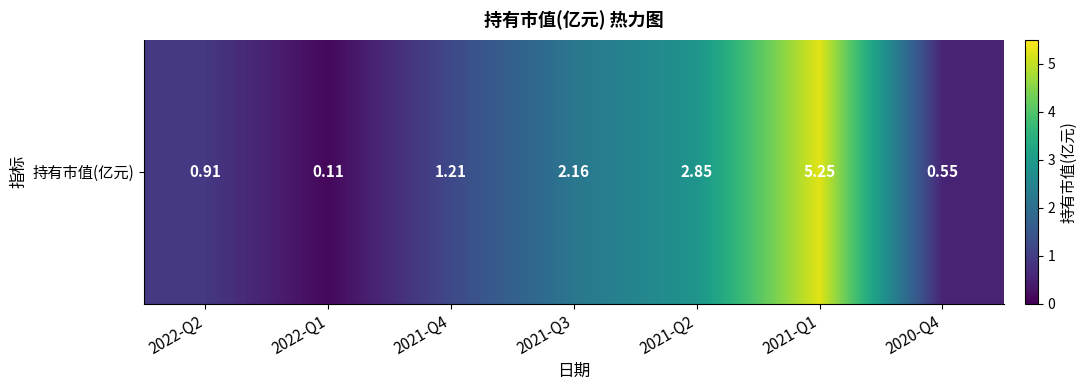

Approximately how many times larger is the value at 2021-Q4 compared to 2021-Q3?

0.6